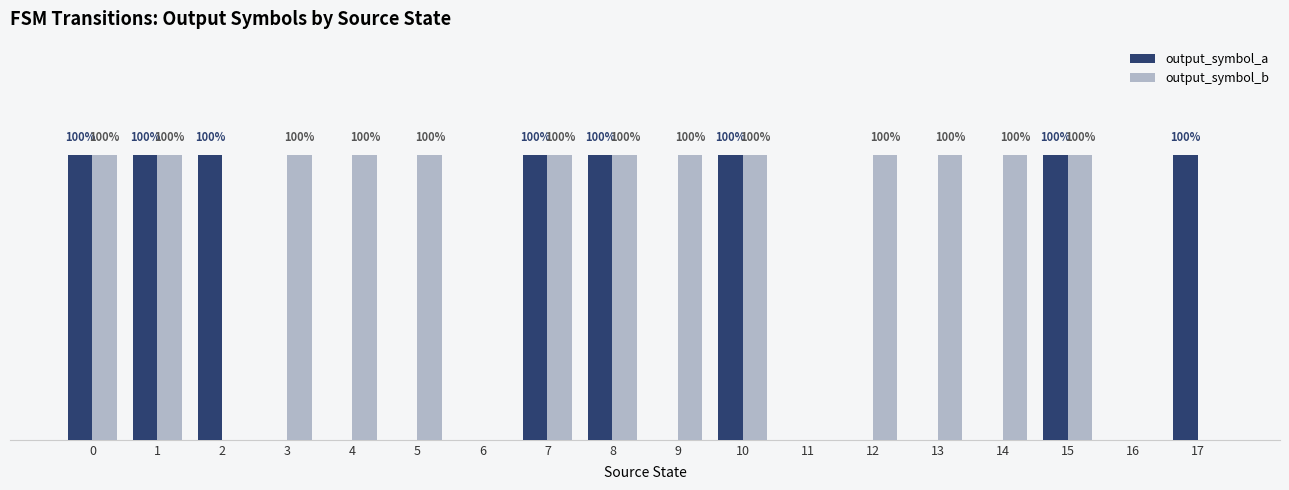

What are all the series names shown in the legend?

output_symbol_a, output_symbol_b